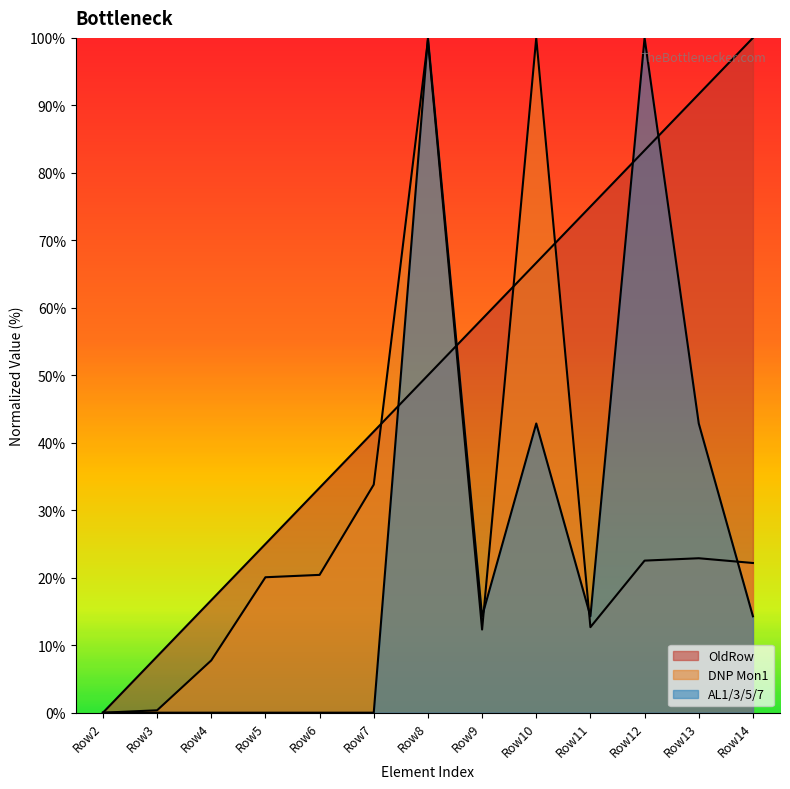

What is the average value of the AL1/3/5/7 series?

25.3